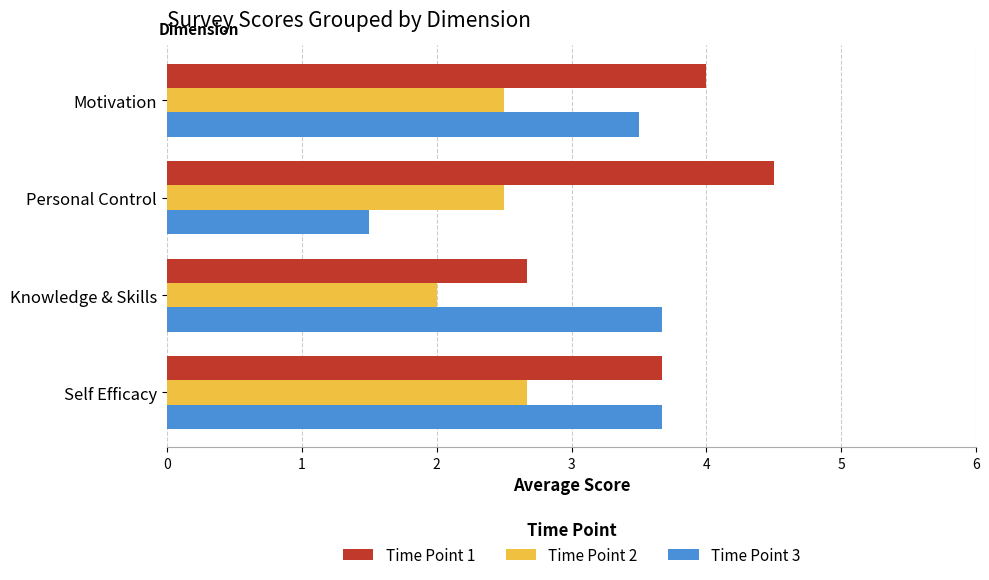

Rank the categories by Time Point 1 value from highest to lowest.

Personal Control, Motivation, Self Efficacy, Knowledge & Skills